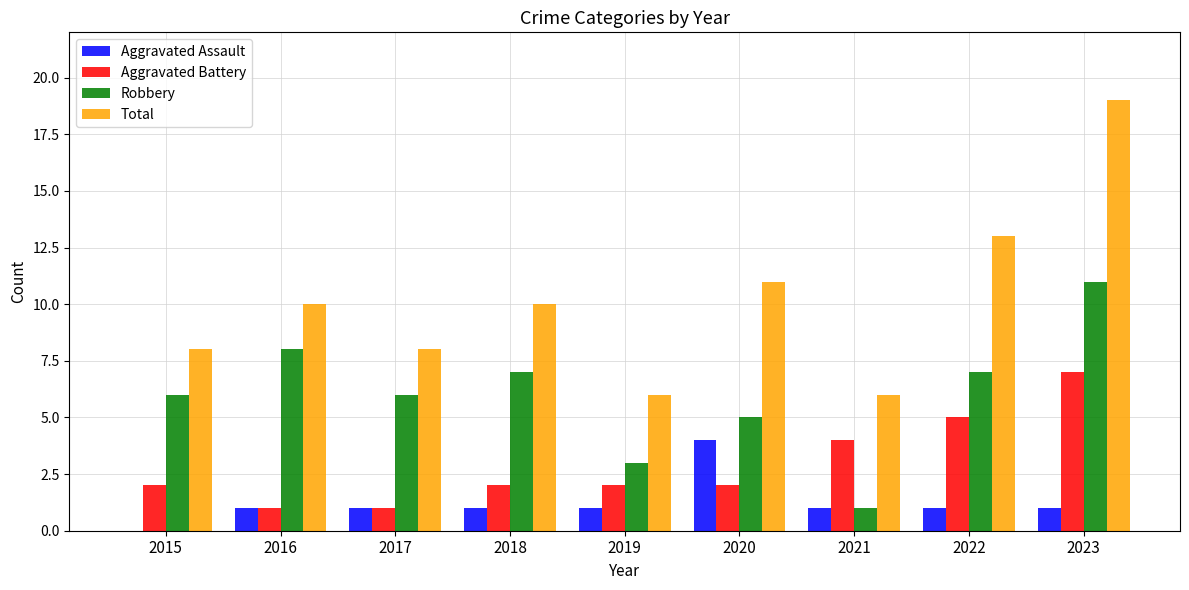

Which series changed the most between 2022 and 2023?

Total